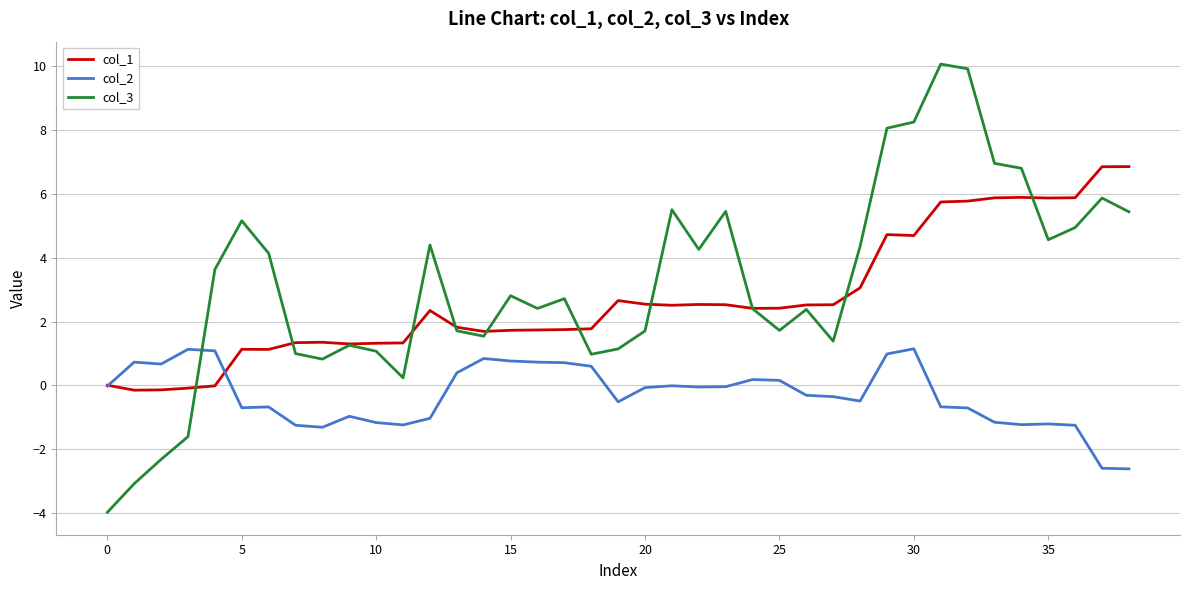

True or false: col_3 and col_1 cross at least once.

True